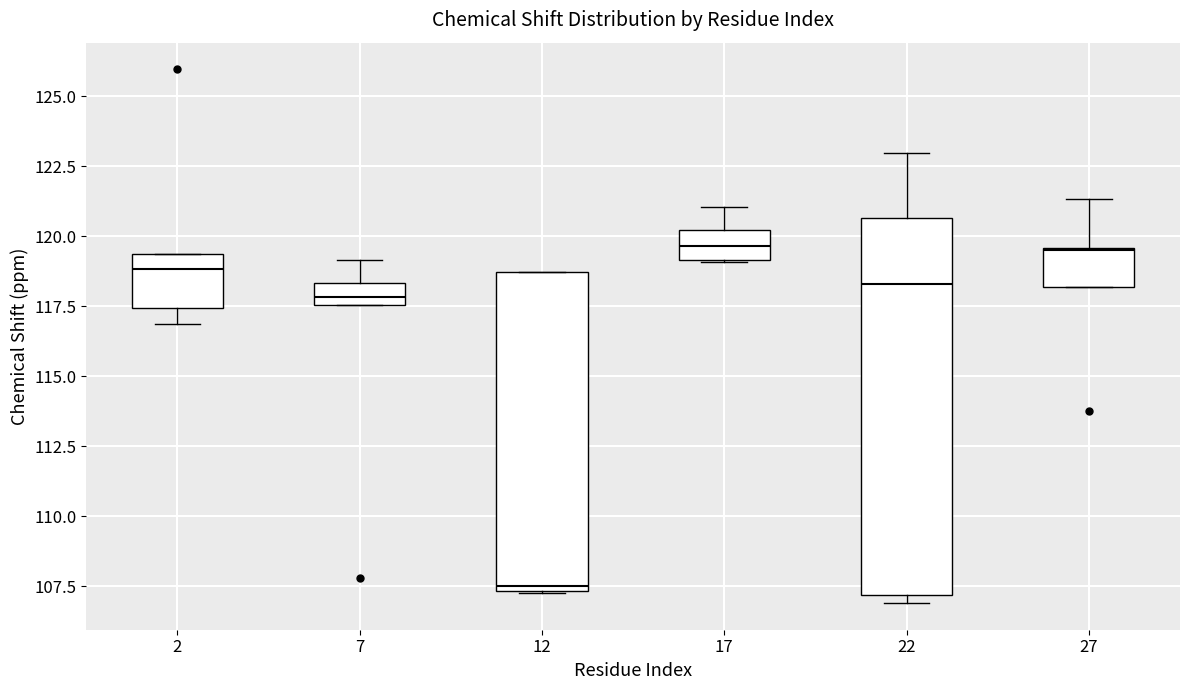

Comparing the boxes themselves (not the whiskers), which one is the tallest?

22